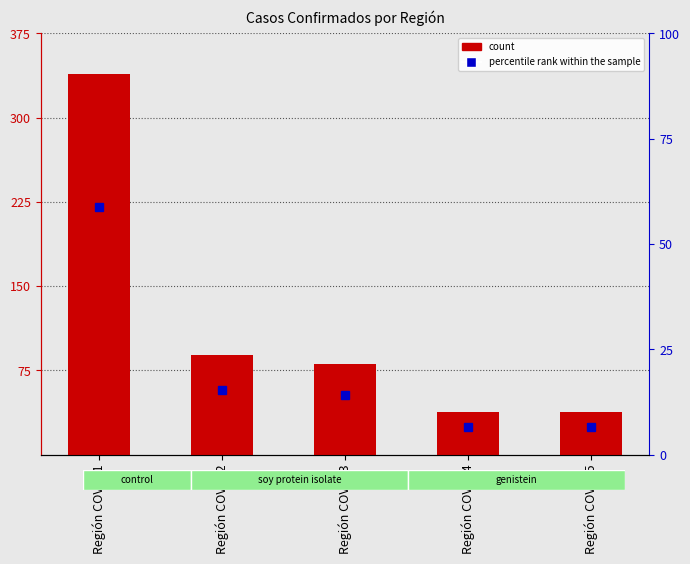

At which label is the value closest to 188?

Región COVID 2